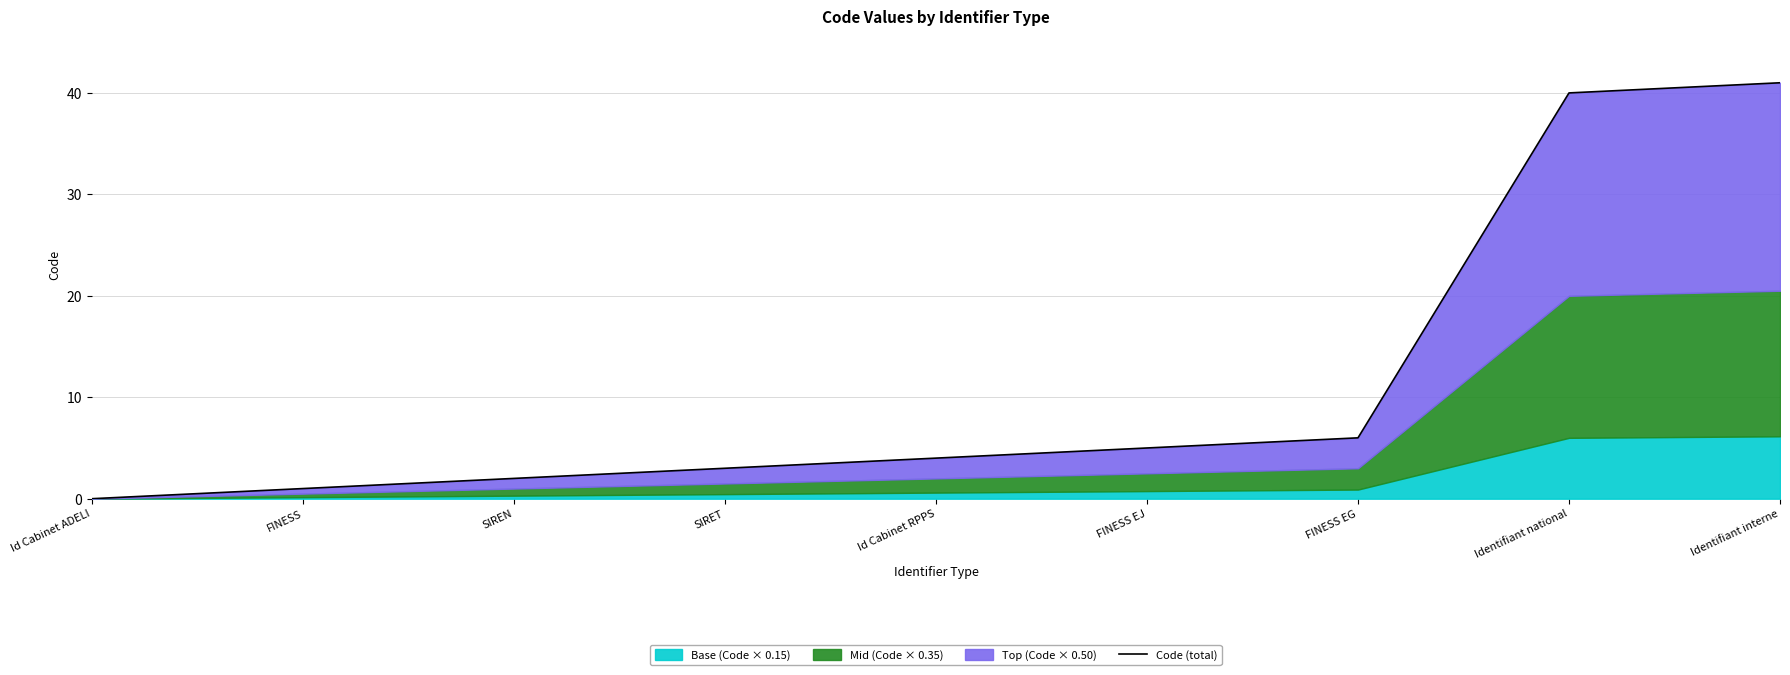

What is the average value?

11